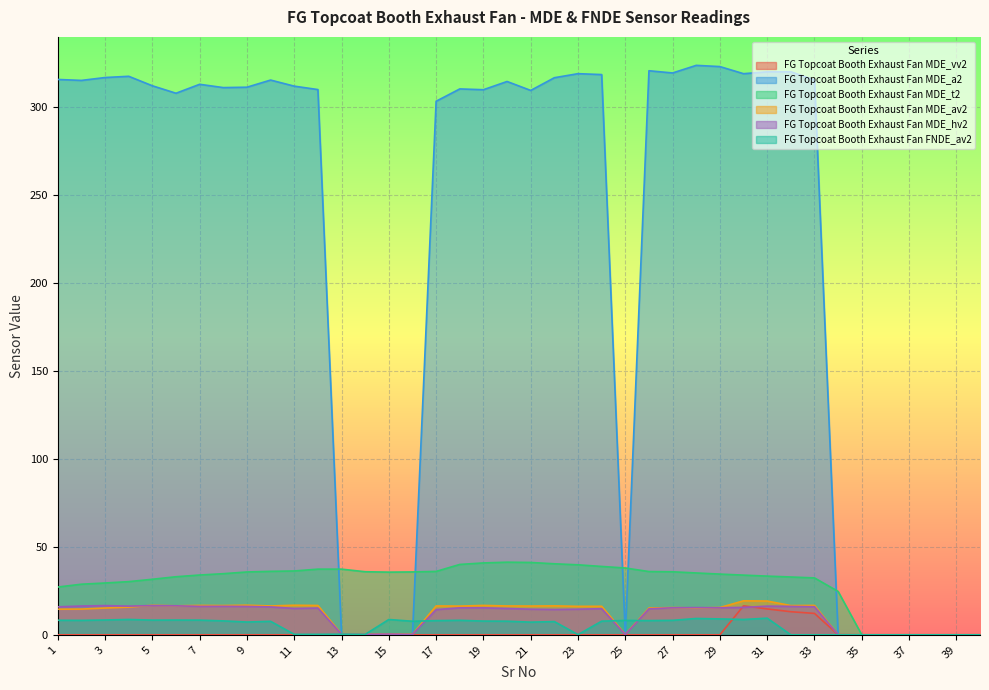

What is the value of the FG Topcoat Booth Exhaust Fan MDE_t2 point at the 18th from the left?

40.0